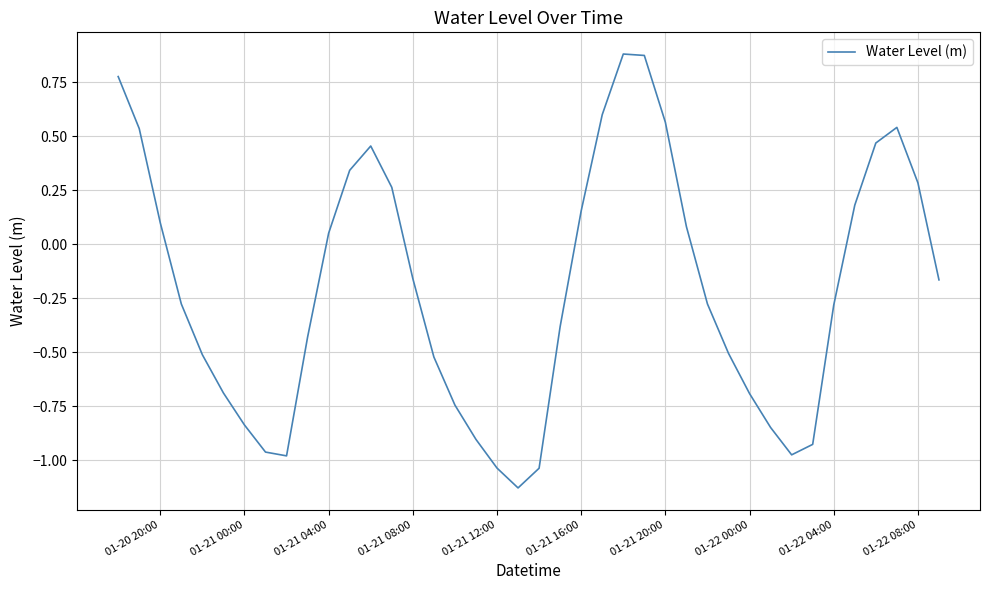

What is the difference between the maximum and minimum values?

2.0